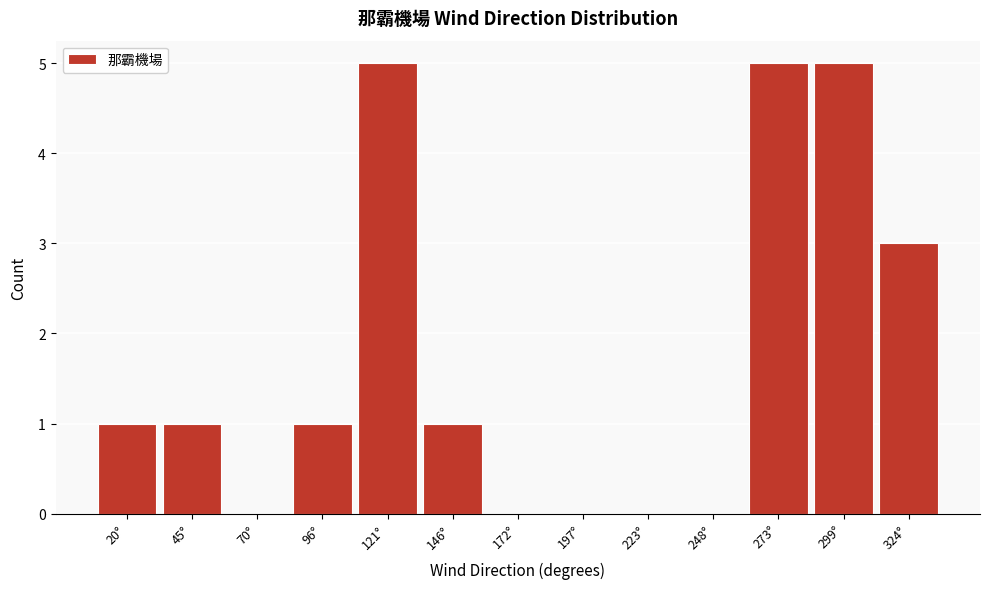

Reading left to right, transcribe all the data shown in this chart.

20°=1	45°=1	70°=0	96°=1	121°=5	146°=1	172°=0	197°=0	223°=0	248°=0	273°=5	299°=5	324°=3